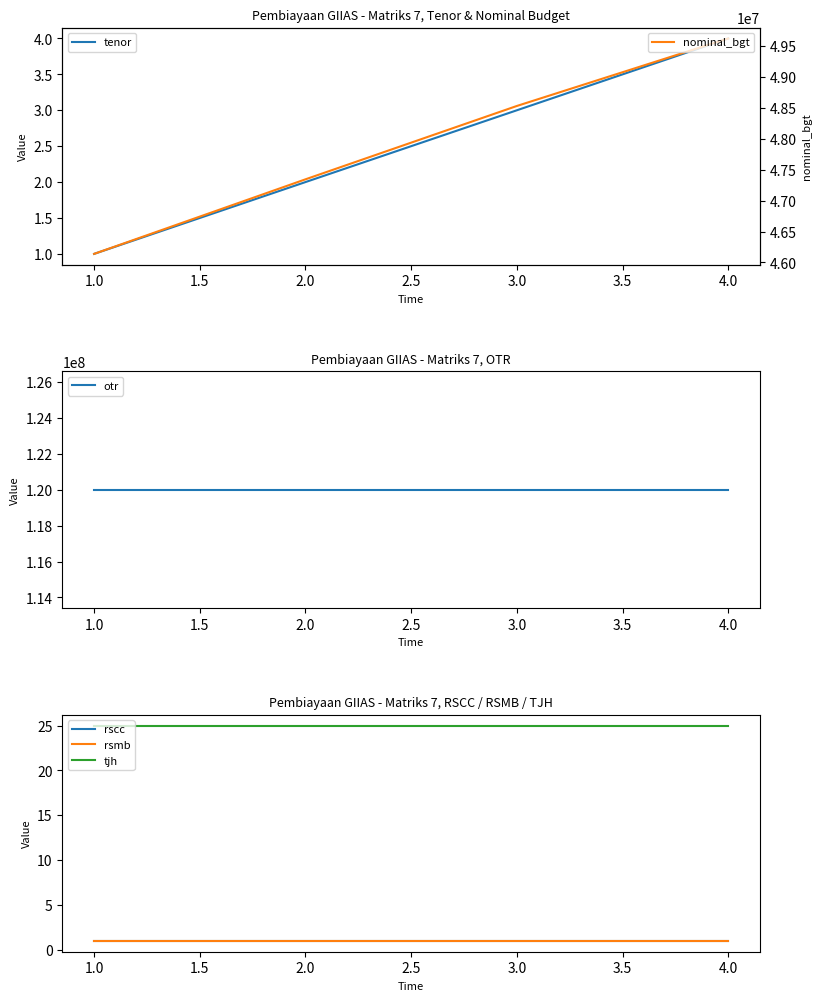

What is the lowest value of the nominal_bgt series?

46138900